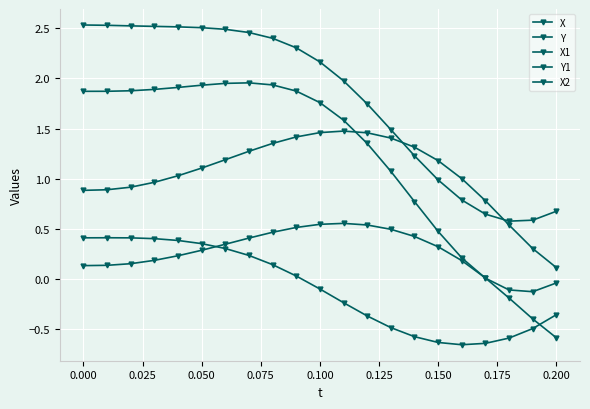

How many values in the Y1 series exceed 1?

14